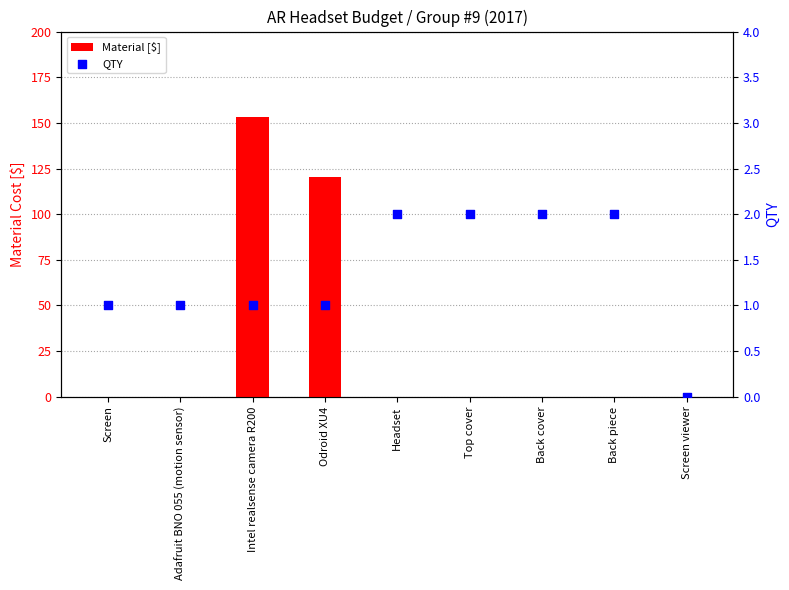

Is the value of Material [$] at Screen greater than the value of QTY at Adafruit BNO 055 (motion sensor)?

No